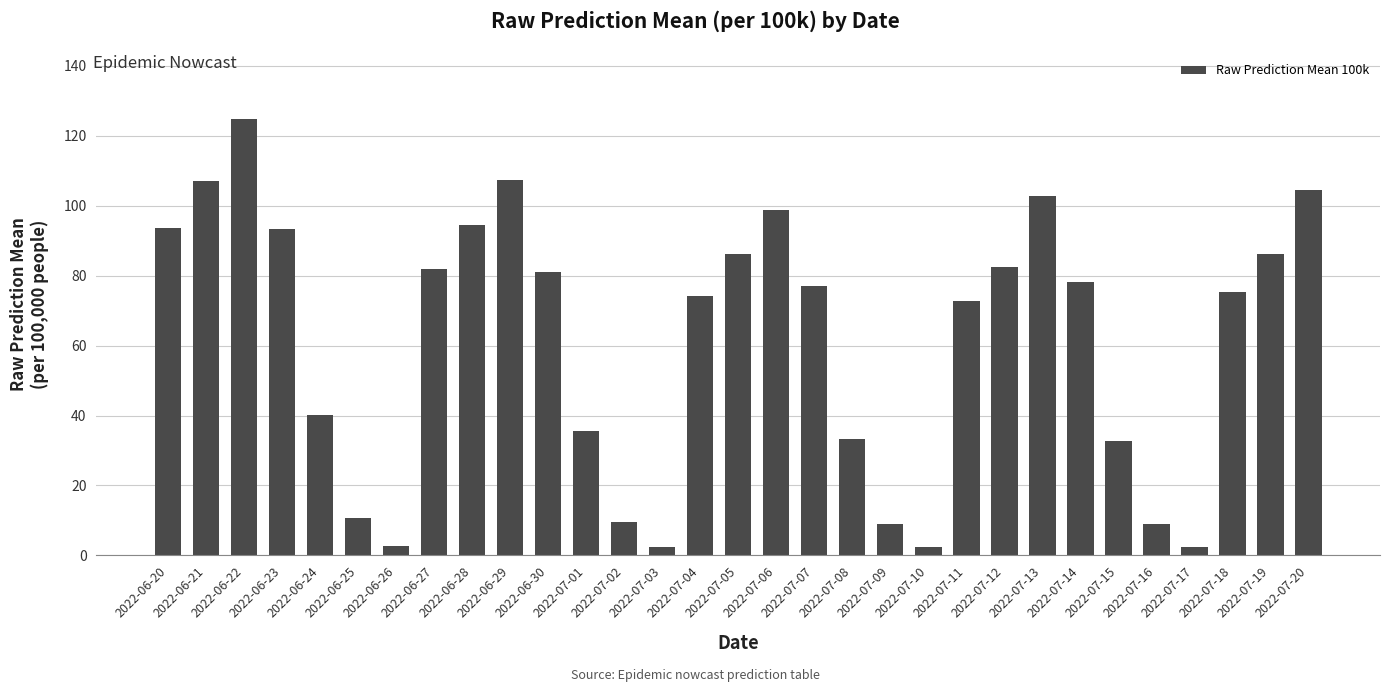

What is the value of the 29th bar from the left?

75.3